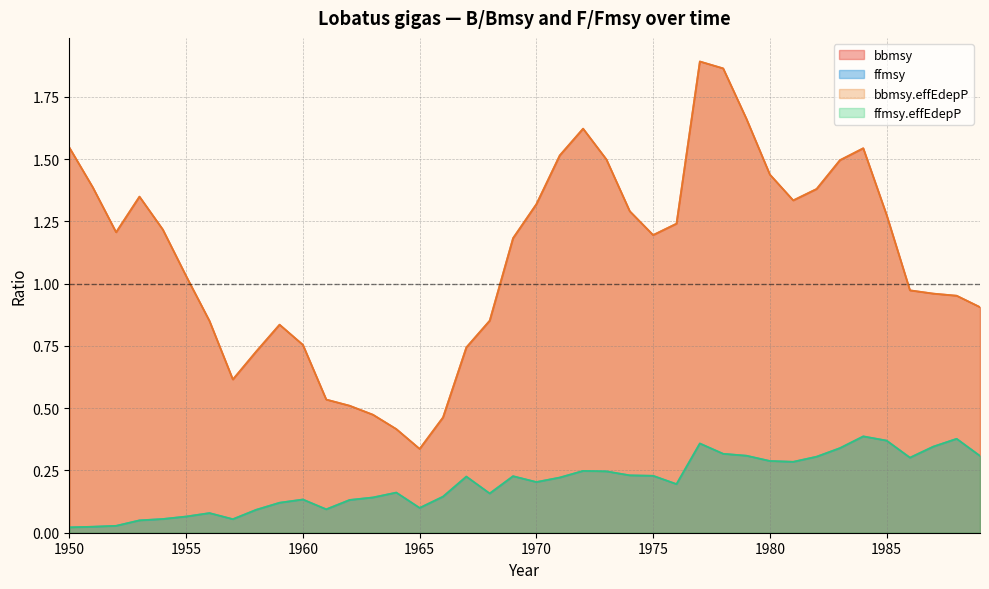

Which series has the widest spread of values?

bbmsy